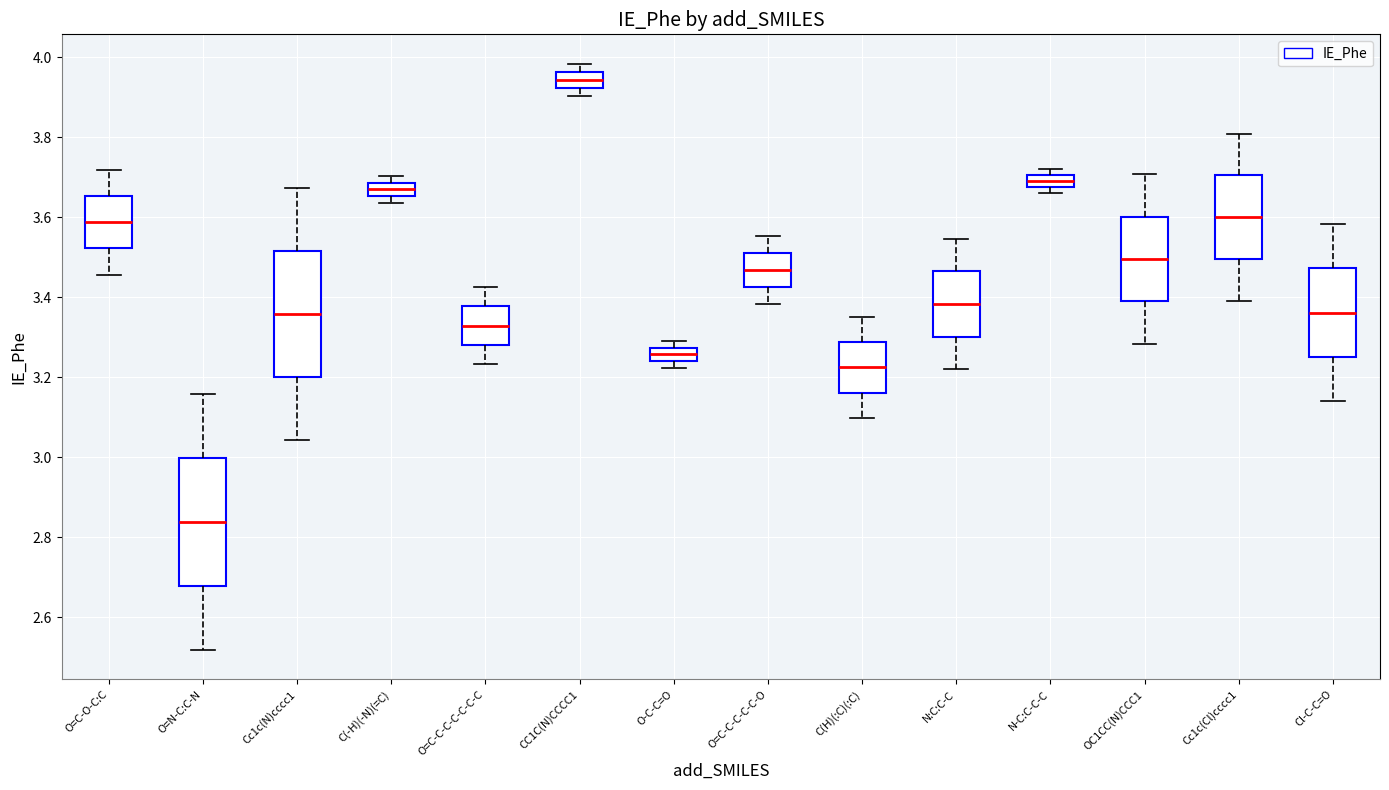

Which box has the lowest median line?

O=N-C:C-N